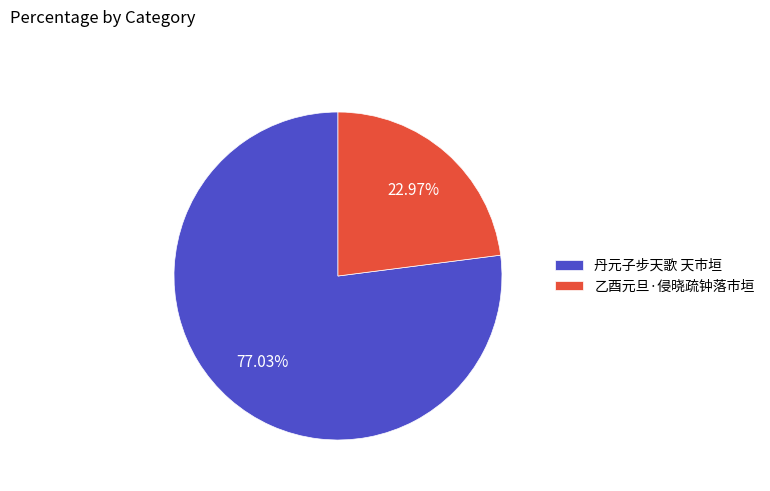

The 乙酉元旦·侵晓疏钟落市垣 slice represents 23% of the pie. True or false?

True